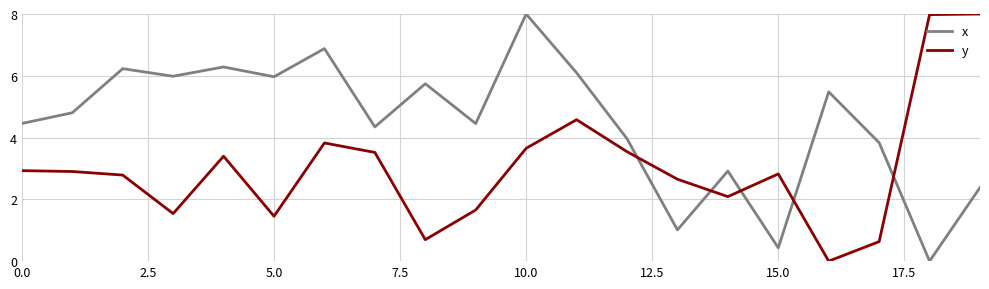

True or false: y and x intersect in this chart.

True